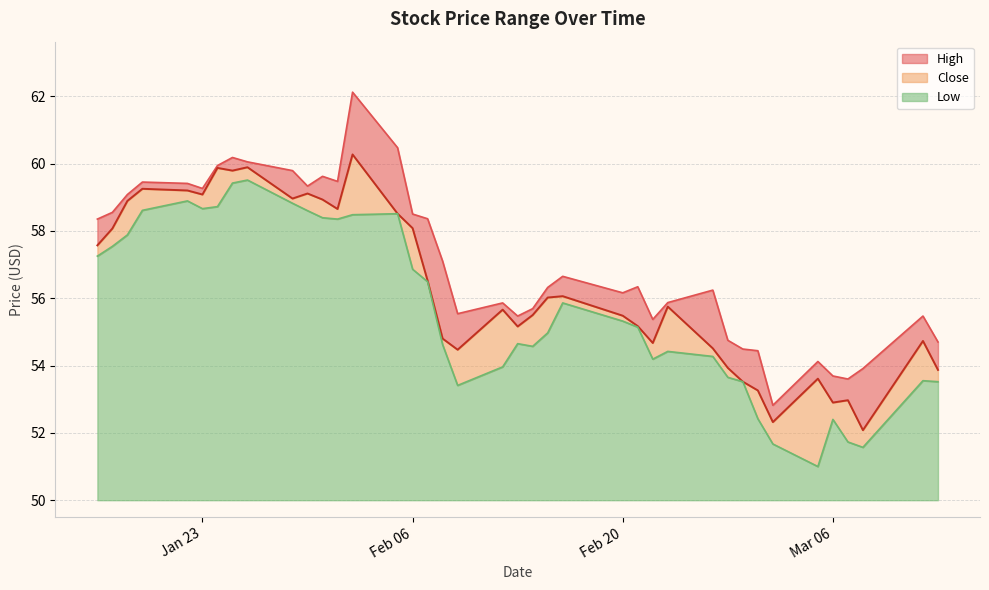

Count the number of categories in the chart.

39